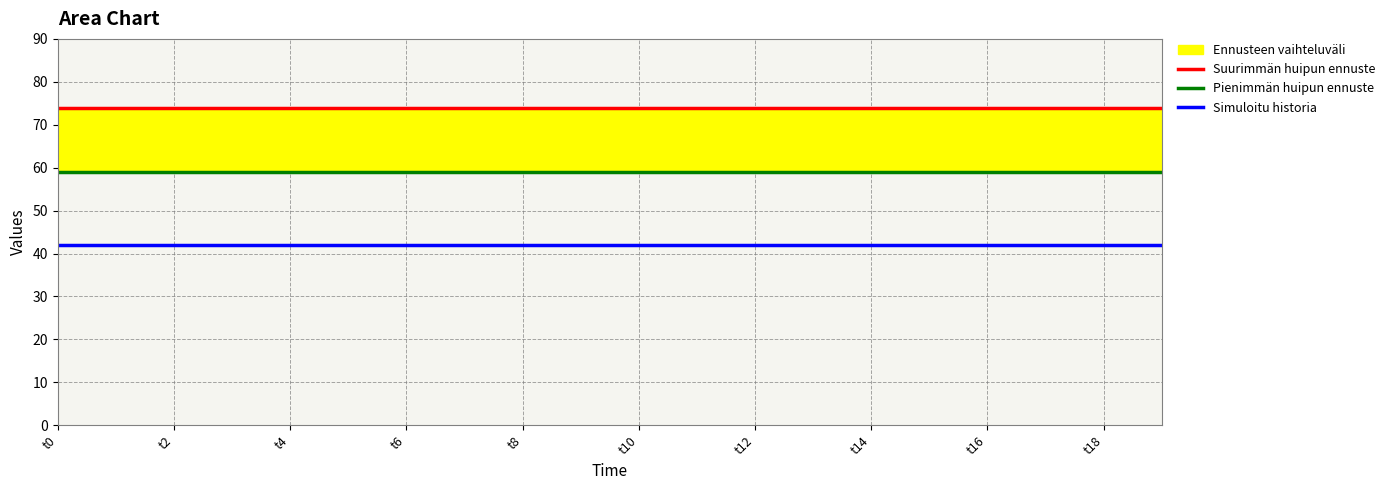

True or false: Simuloitu historia and Pienimmän huipun ennuste cross at least once.

False